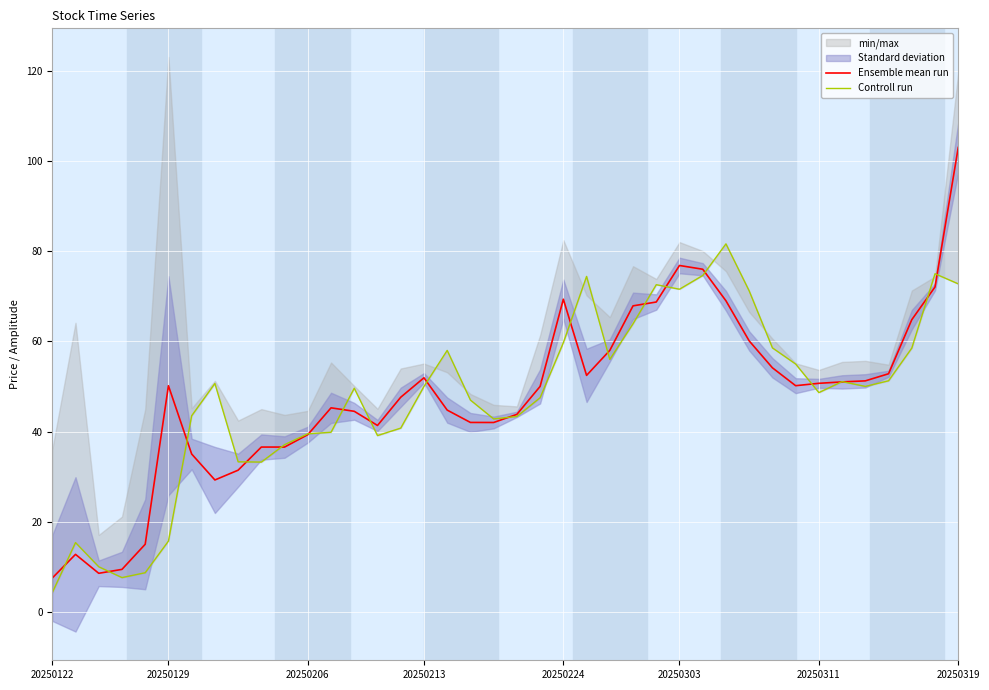

At 12, list the series in order from smallest to largest.

Controll run, Ensemble mean run